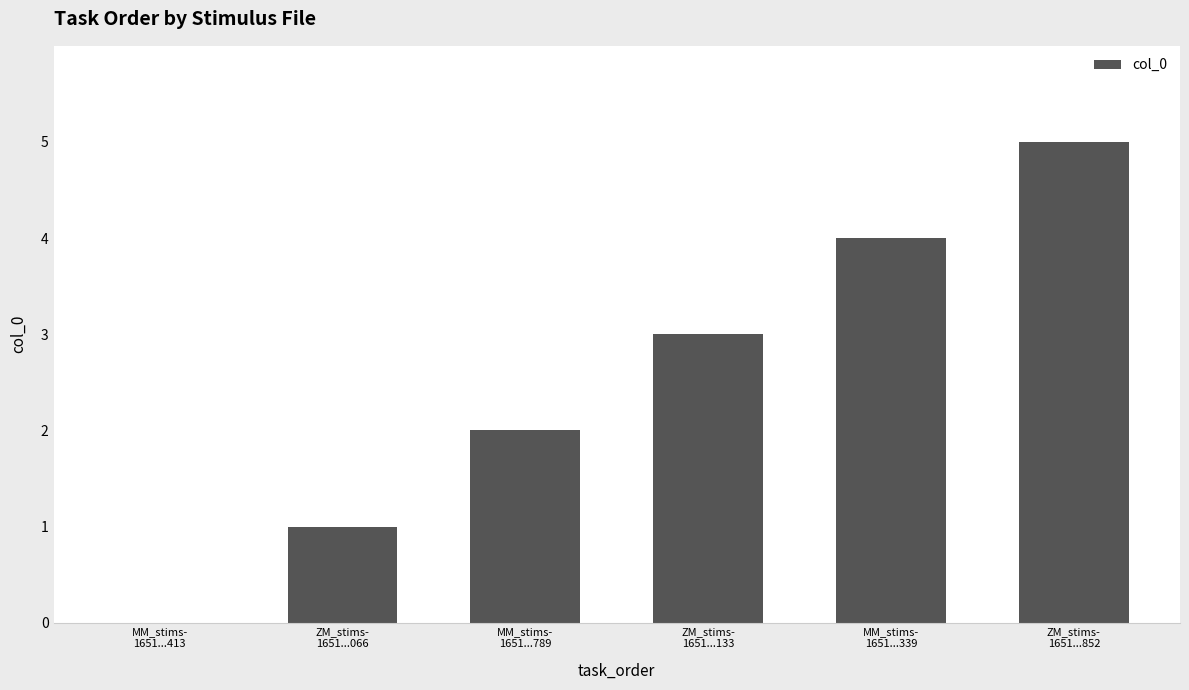

Reading right to left, extract all data points from this chart.

ZM_stims-
1651...852=5	MM_stims-
1651...339=4	ZM_stims-
1651...133=3	MM_stims-
1651...789=2	ZM_stims-
1651...066=1	MM_stims-
1651...413=0